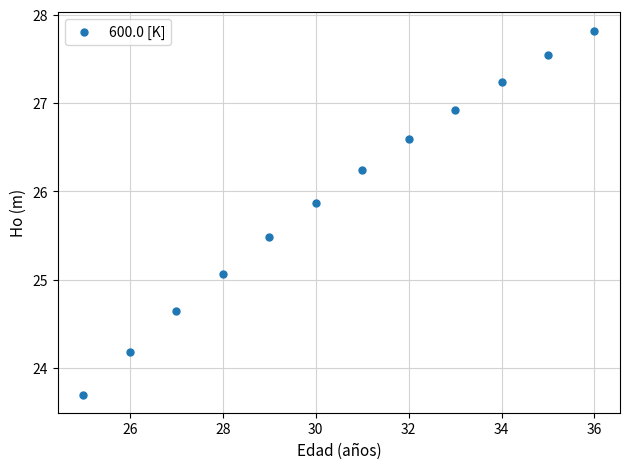

What Y value in the scatter plot is closest to 25?

25.1